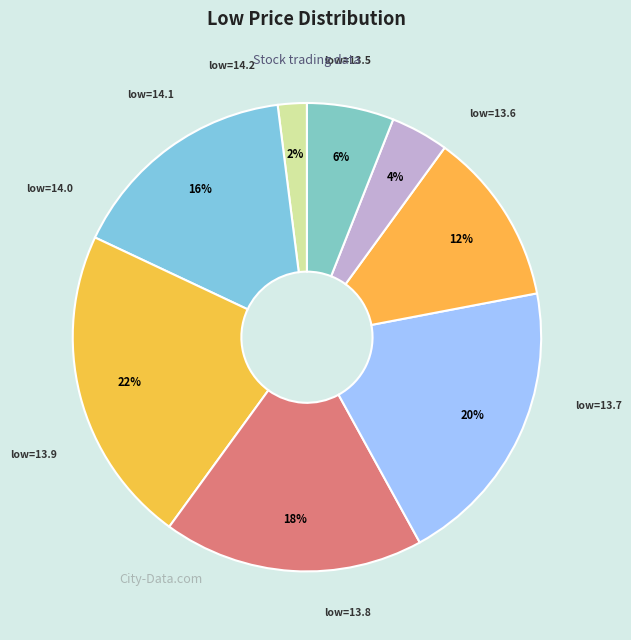

Count the number of slices in the pie.

8